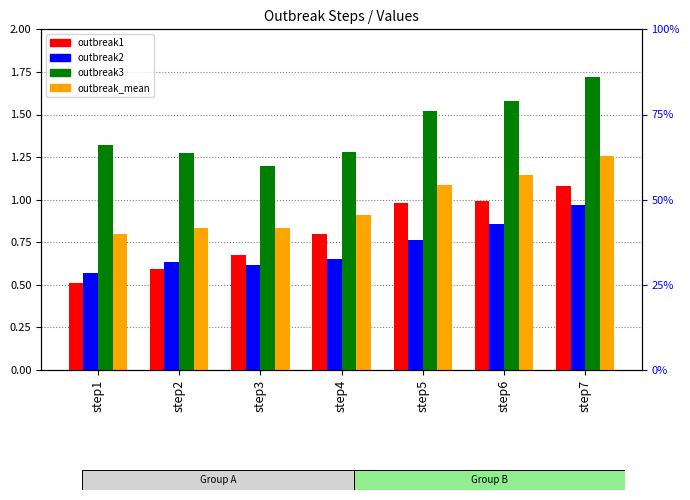

What is the difference between the maximum and minimum values in the outbreak1 series?

0.6